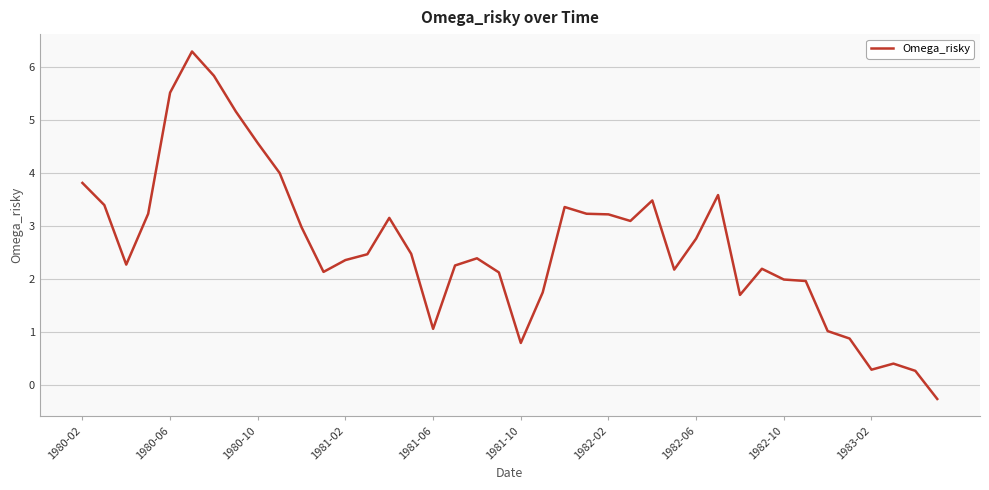

What is the smallest value displayed?

-0.3